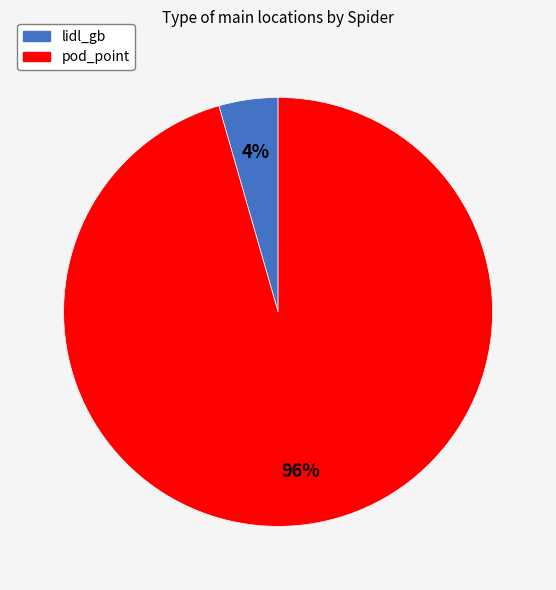

How many segments does this pie chart have?

2